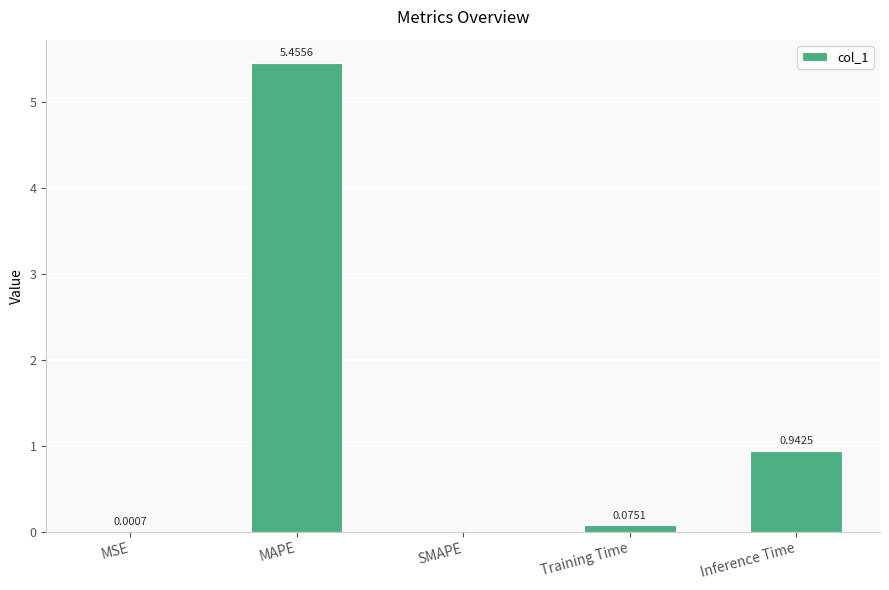

What is the change in value from MSE to MAPE?

+5.5